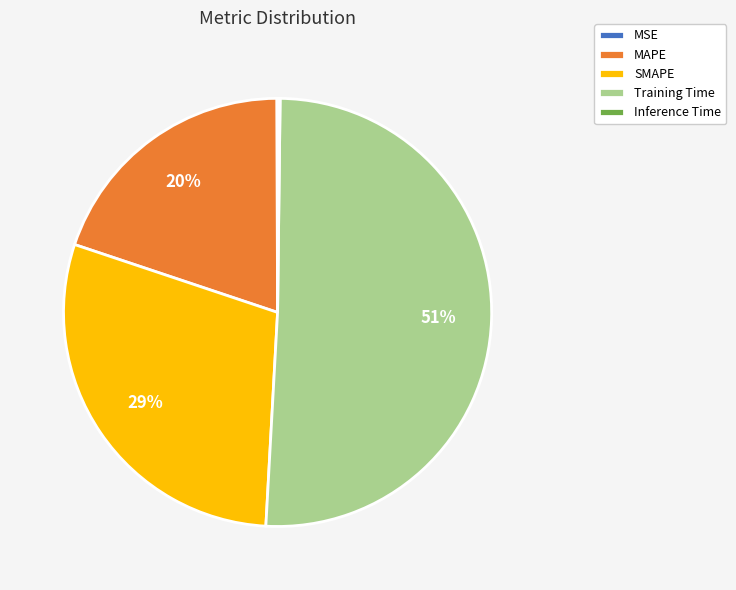

Does any single category account for the majority?

Yes